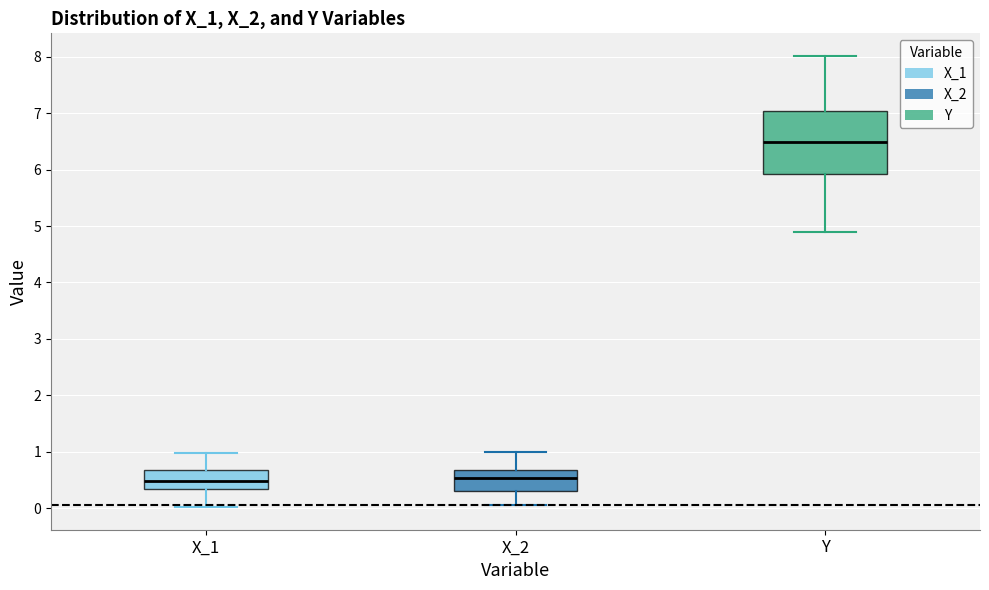

Reading left to right, read every box against the y-axis: the position of its median line, the range the box covers, and the ends of its whiskers. The values are not printed on the chart, so give them approximately, as read against the axis.

X_1: median 0.5, box 0.3 to 0.7, whiskers 0.0 to 1.0
X_2: median 0.5, box 0.3 to 0.7, whiskers 0.1 to 1.0
Y: median 6.5, box 5.9 to 7.0, whiskers 4.9 to 8.0